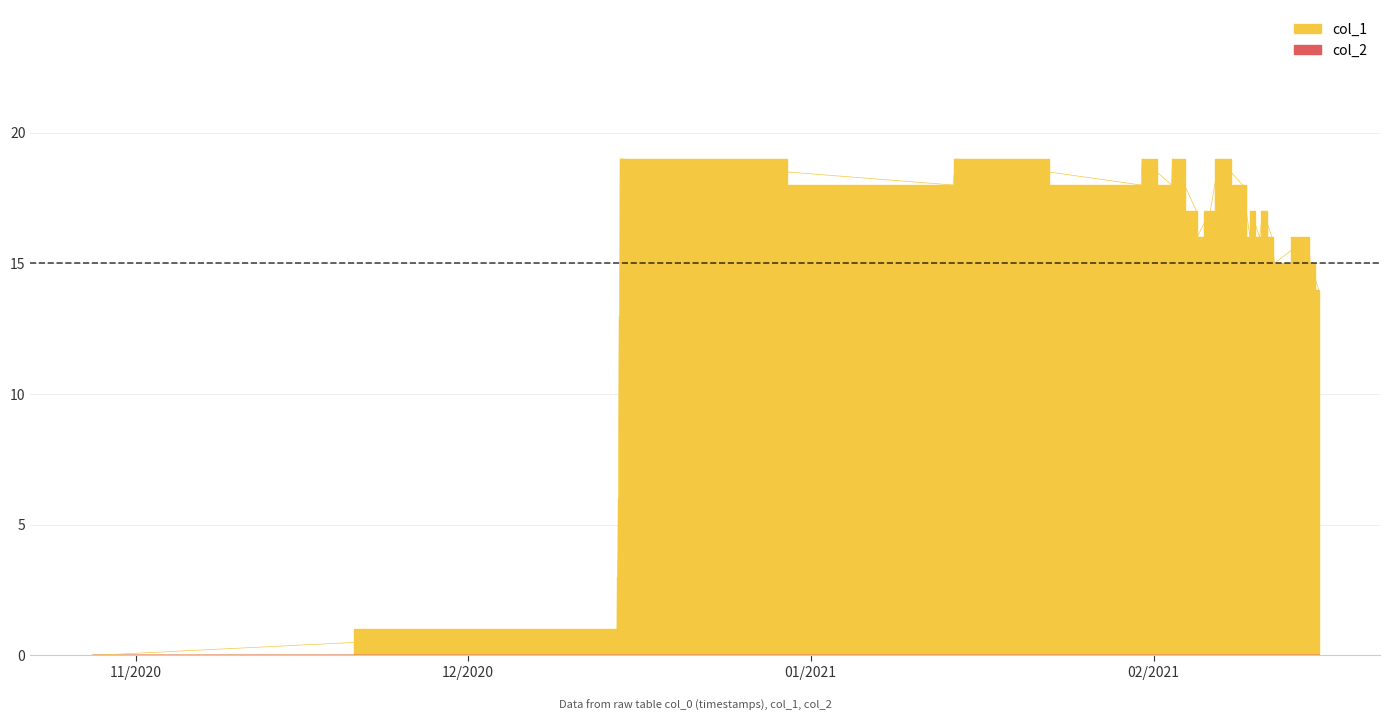

How many data points are less than 16?

11